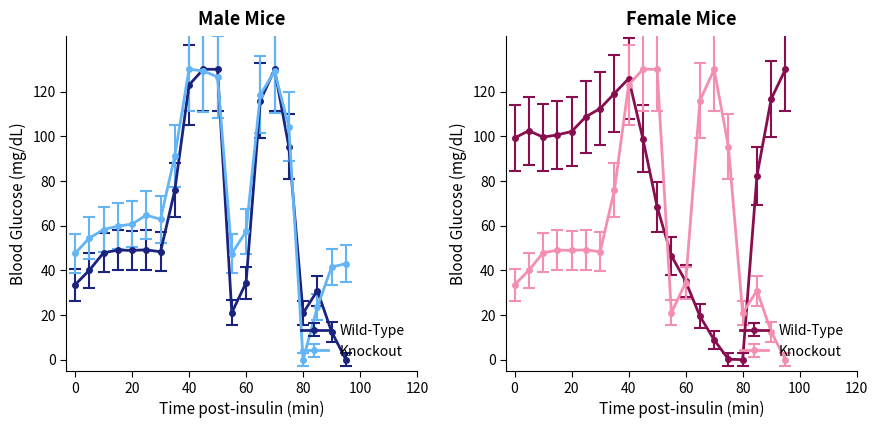

How many lines are shown in the chart?

4